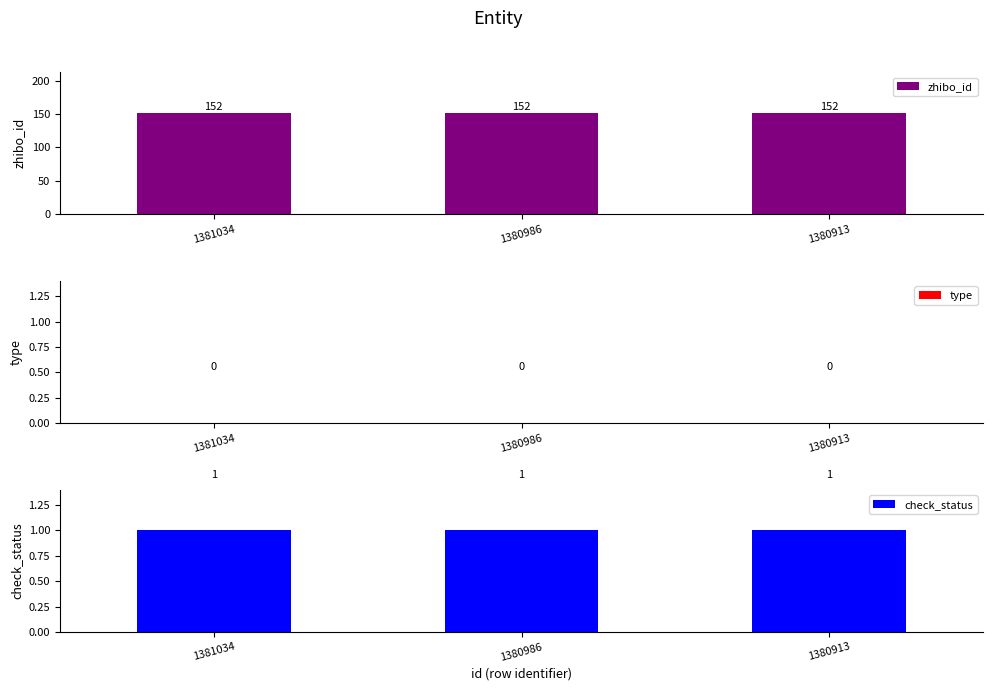

Is it true that type equals 0 at 1380913?

True